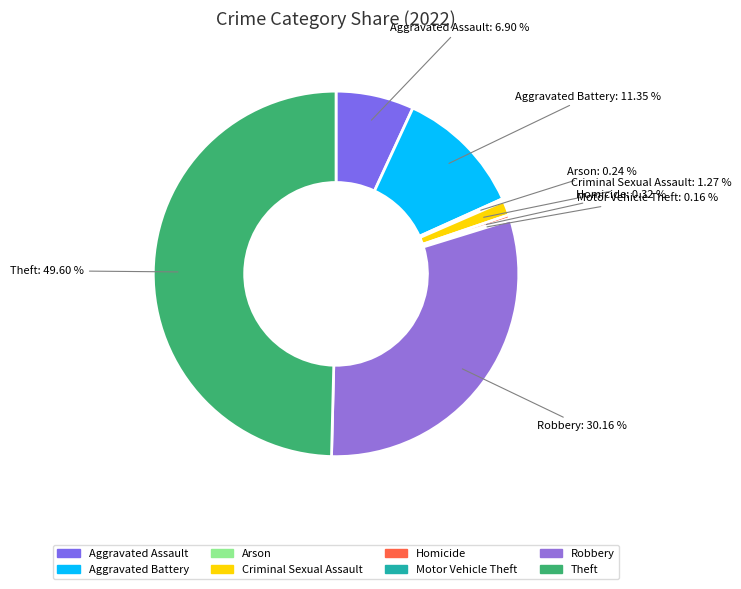

Do Criminal Sexual Assault and Aggravated Assault together represent more than half of the pie?

No